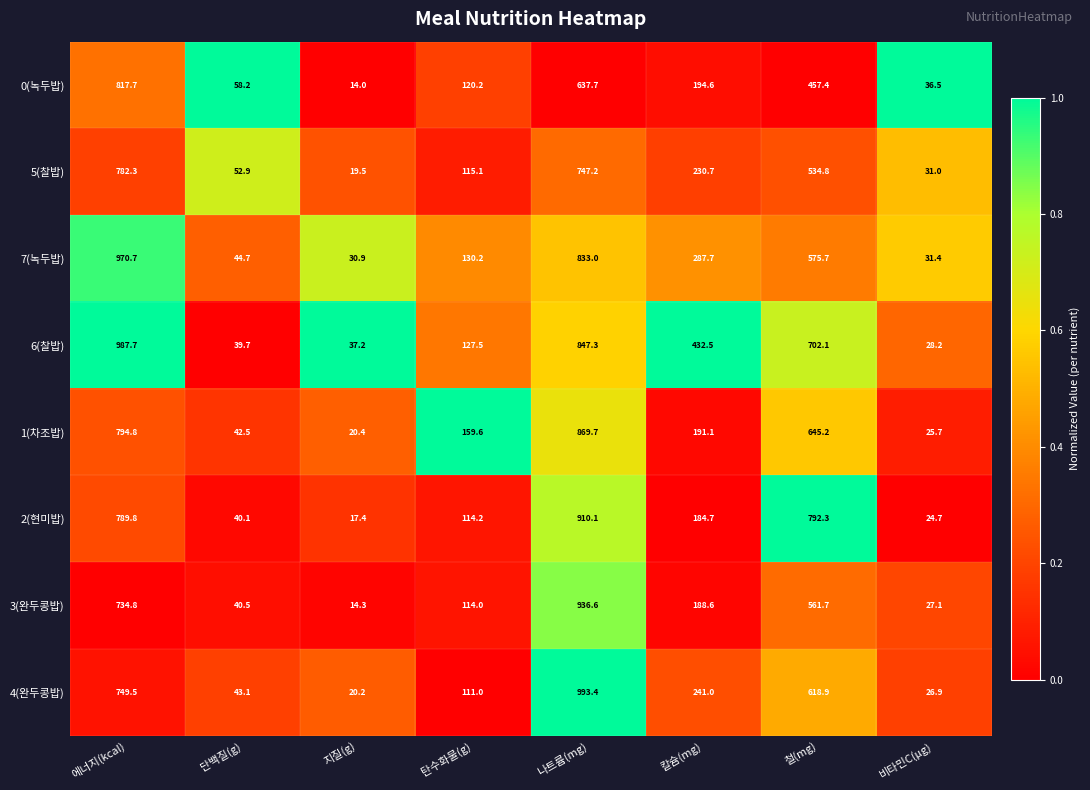

At 철(mg), list the series in order from largest to smallest.

2(현미밥), 6(찰밥), 1(차조밥), 4(완두콩밥), 7(녹두밥), 3(완두콩밥), 5(찰밥), 0(녹두밥)